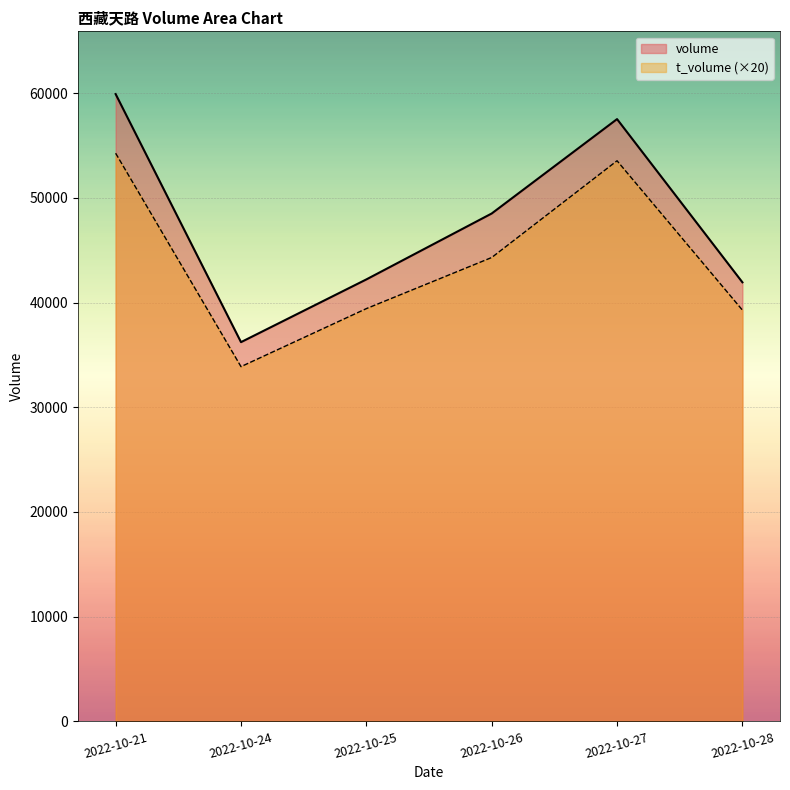

What is the sum of the t_volume values at 2022-10-26 and 2022-10-24?

78180